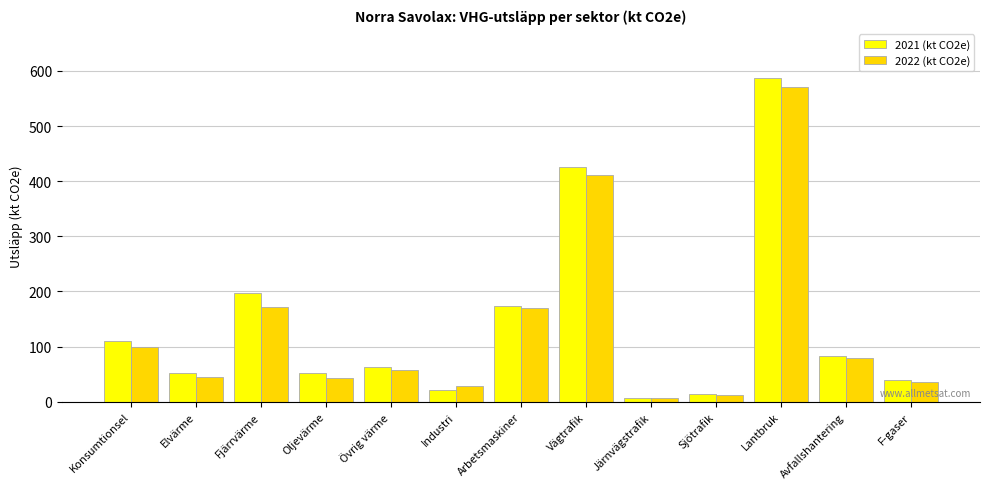

Is it true that 2022 (kt CO2e) equals 570.3 at Lantbruk?

True